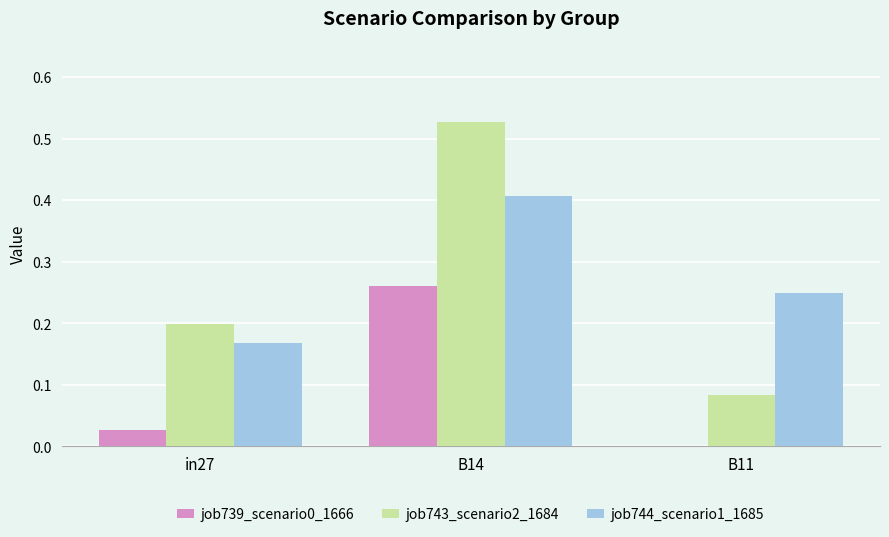

Between in27 and B14, which series saw the biggest shift?

job743_scenario2_1684